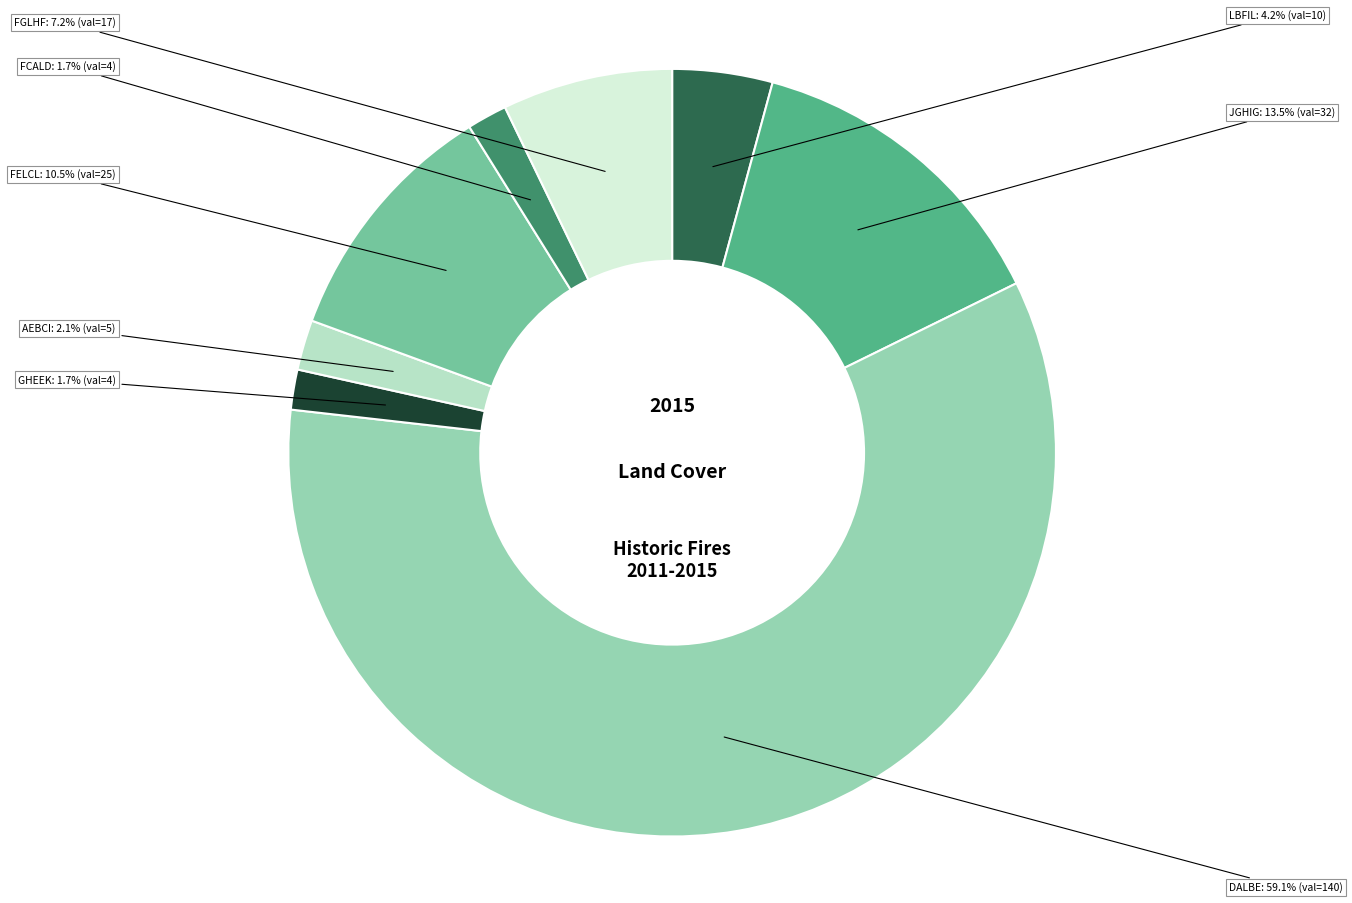

Is the sum of DALBE and AEBCI greater than half?

Yes